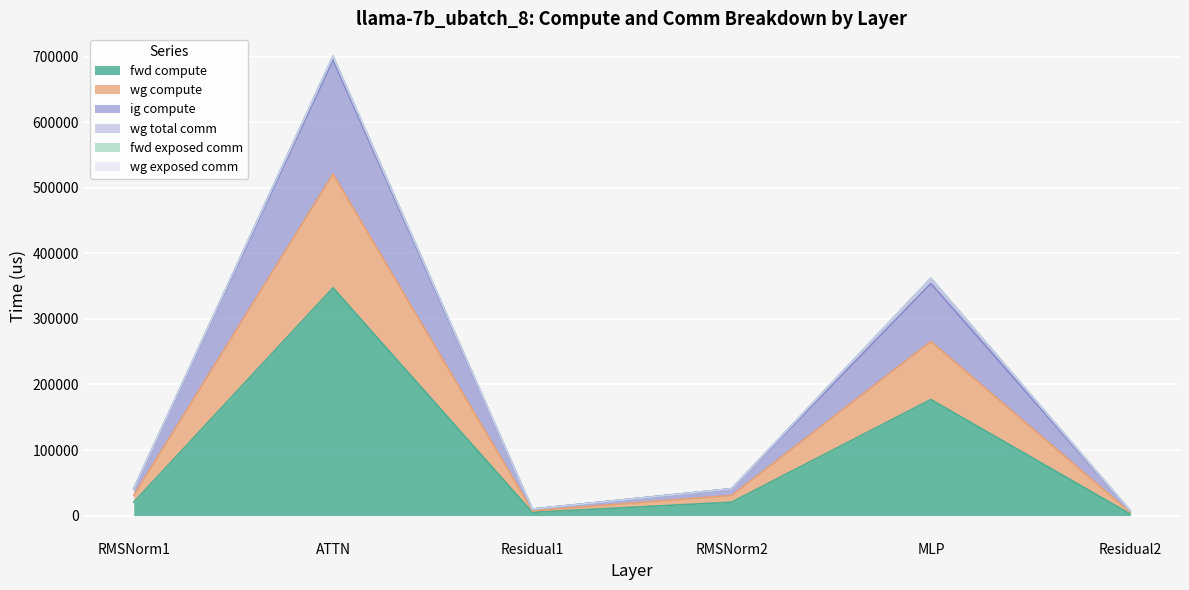

True or false: ig compute has a value of 6520.9 at Residual2.

False